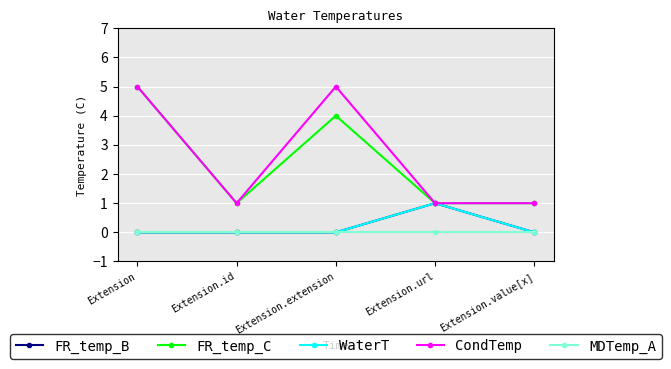

Reading left to right, transcribe all the data shown in this chart.

FR_temp_B: Extension=0	Extension.id=0	Extension.extension=0	Extension.url=1	Extension.value[x]=0
FR_temp_C: Extension=5	Extension.id=1	Extension.extension=4	Extension.url=1	Extension.value[x]=1
WaterT: Extension=0	Extension.id=0	Extension.extension=0	Extension.url=1	Extension.value[x]=0
CondTemp: Extension=5	Extension.id=1	Extension.extension=5	Extension.url=1	Extension.value[x]=1
MDTemp_A: Extension=0	Extension.id=0	Extension.extension=0	Extension.url=0	Extension.value[x]=0